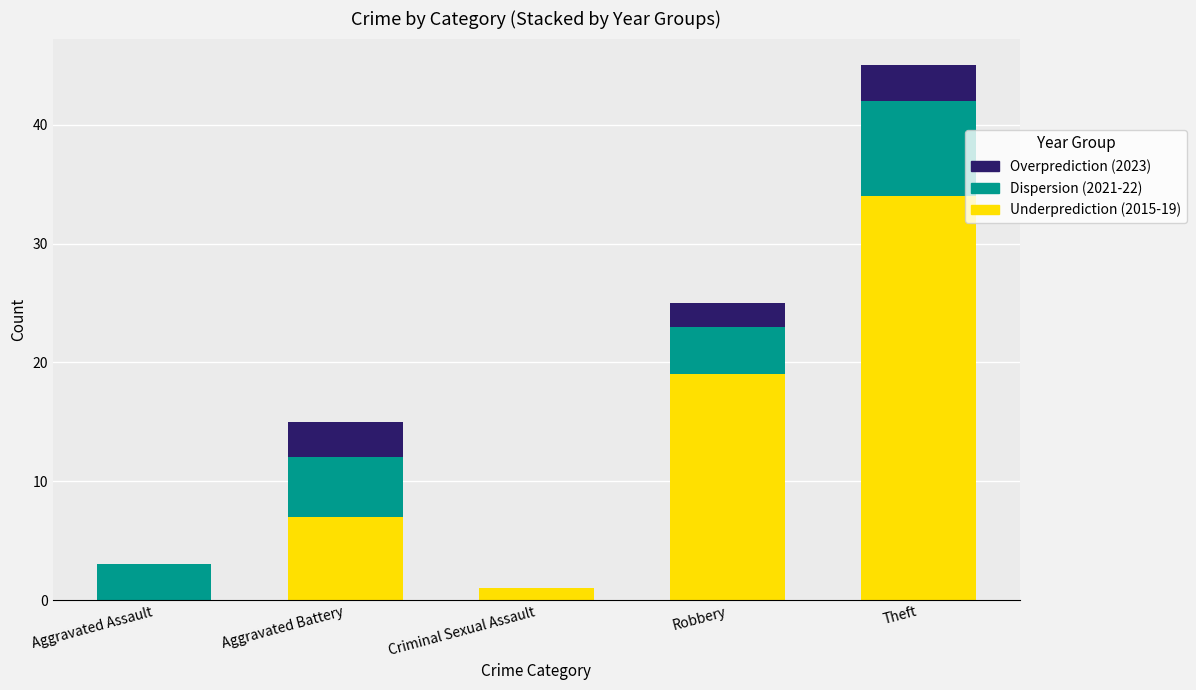

What position from the left is Aggravated Battery?

2